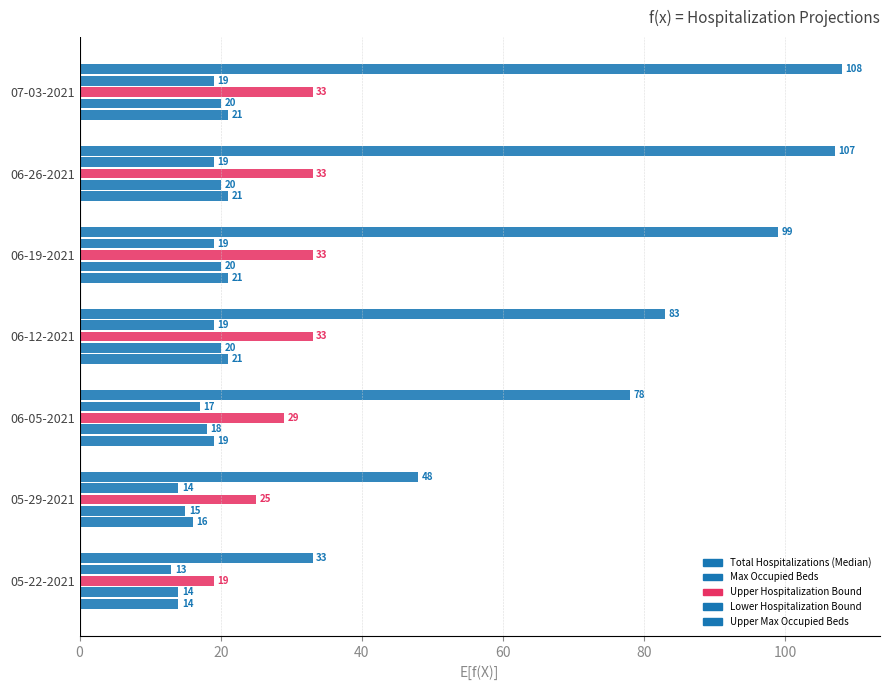

How many series are shown in this chart?

5